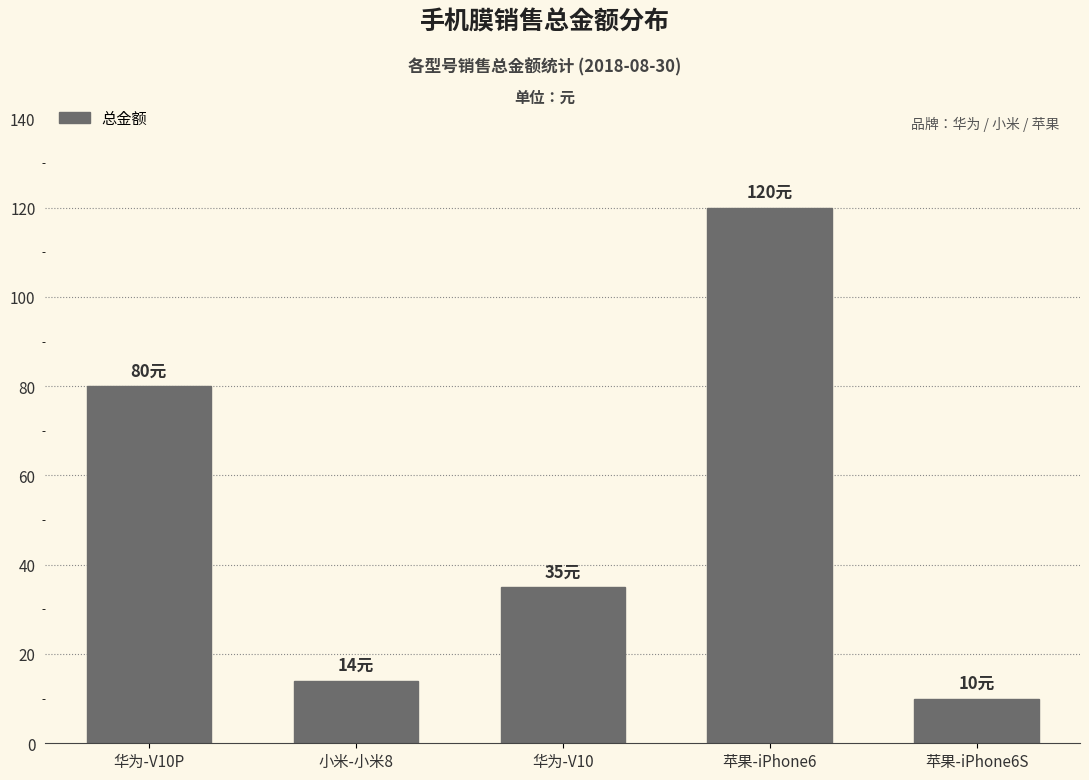

How many bars are there in total?

5